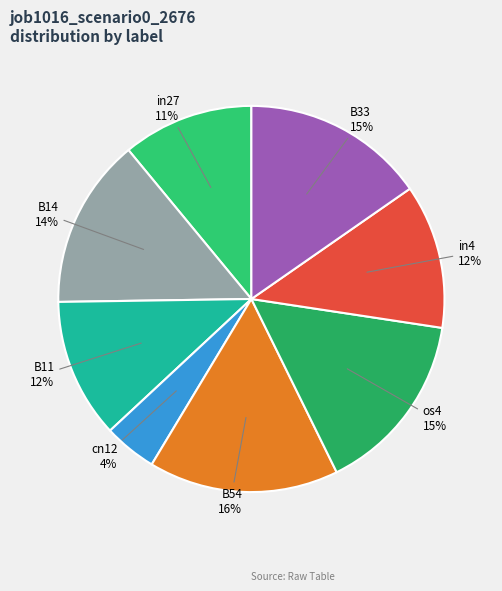

Is it true that in4 is 1% of the pie?

False